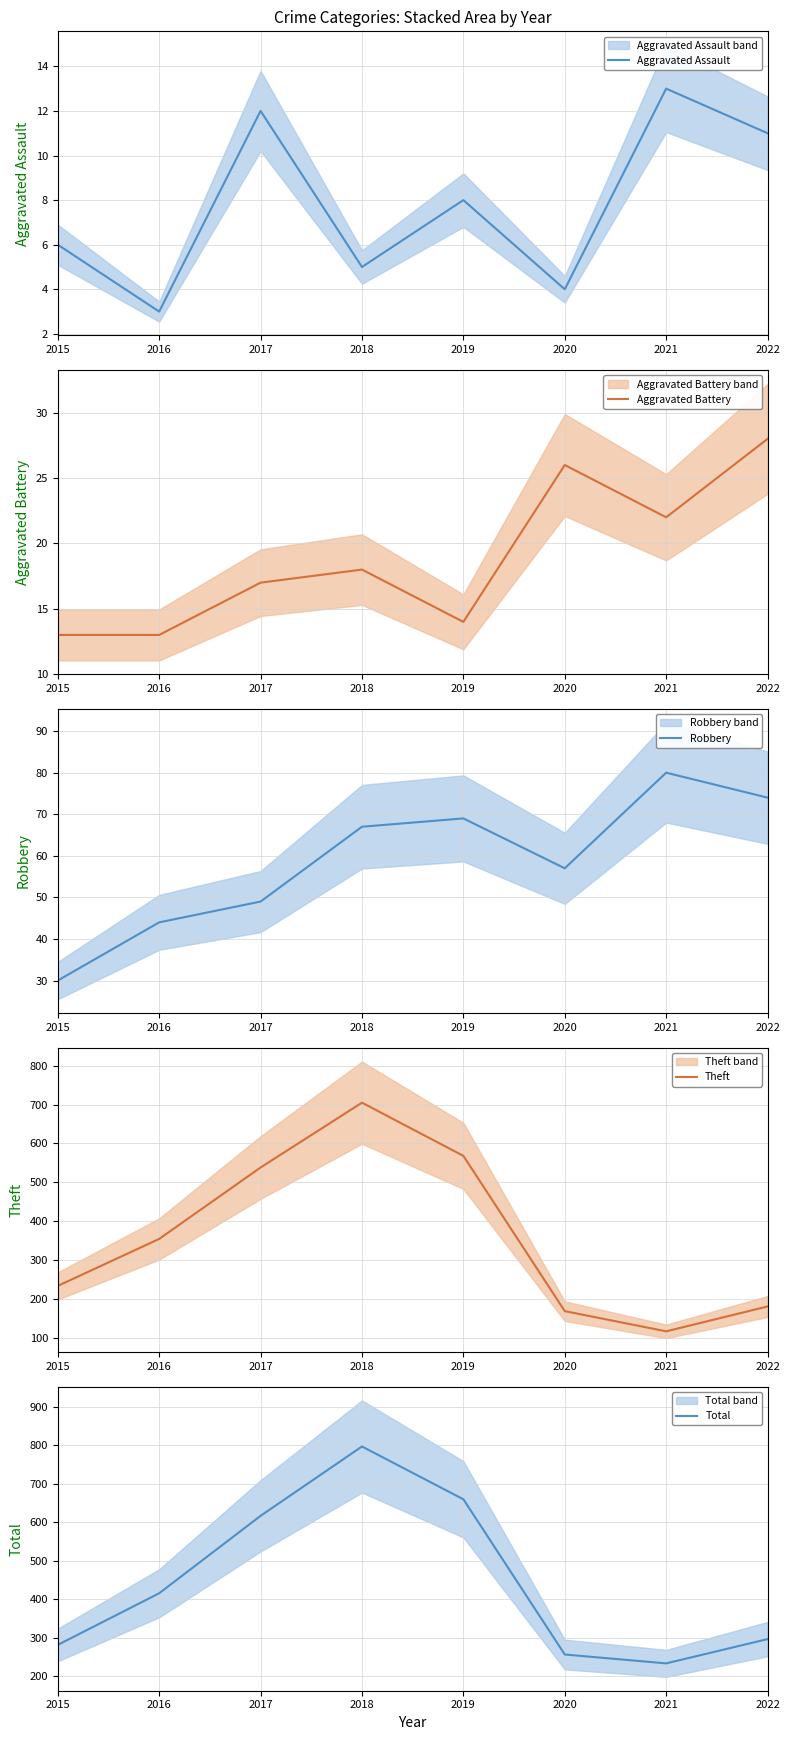

How many interior local peaks does the Total series have?

1